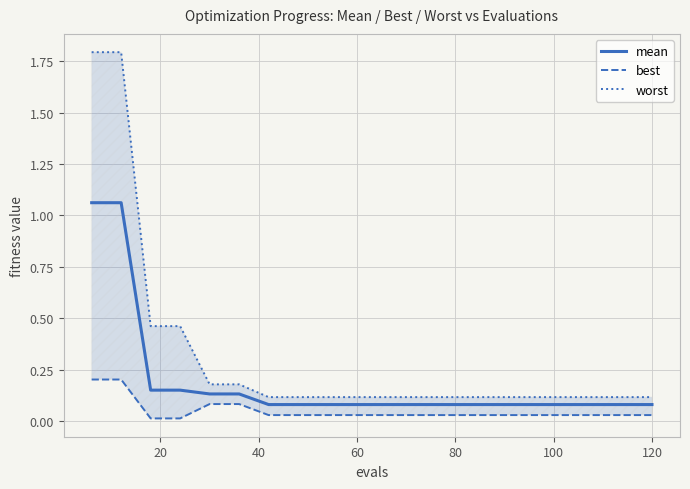

At 120, list the series in order from largest to smallest.

worst, mean, best